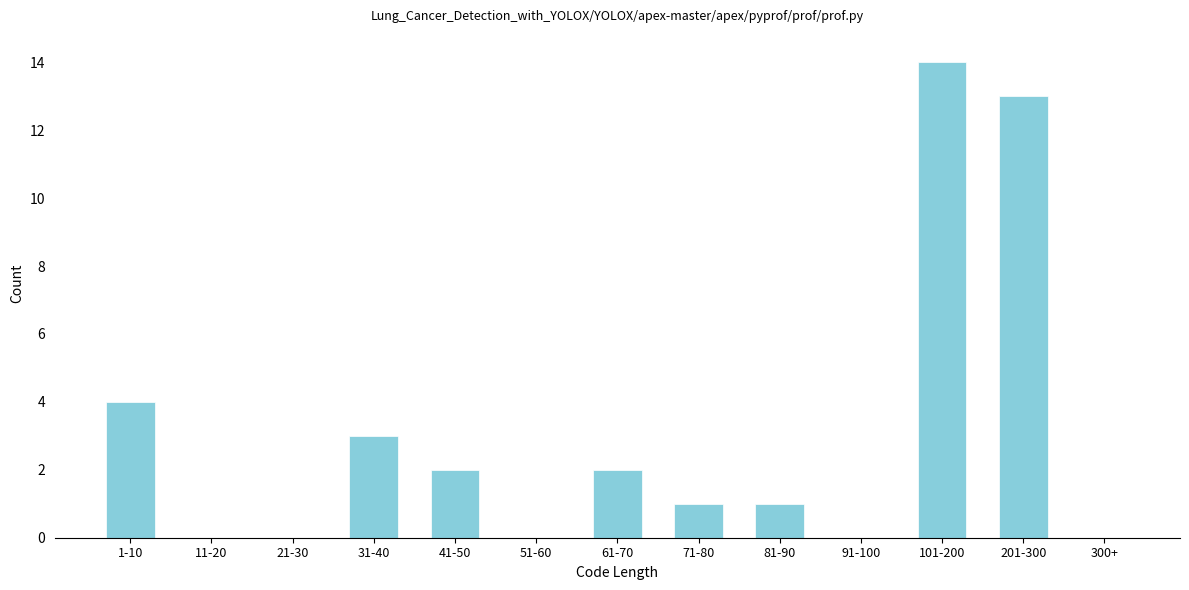

Reading left to right, transcribe all the data shown in this chart.

1-10=4	11-20=0	21-30=0	31-40=3	41-50=2	51-60=0	61-70=2	71-80=1	81-90=1	91-100=0	101-200=14	201-300=13	300+=0